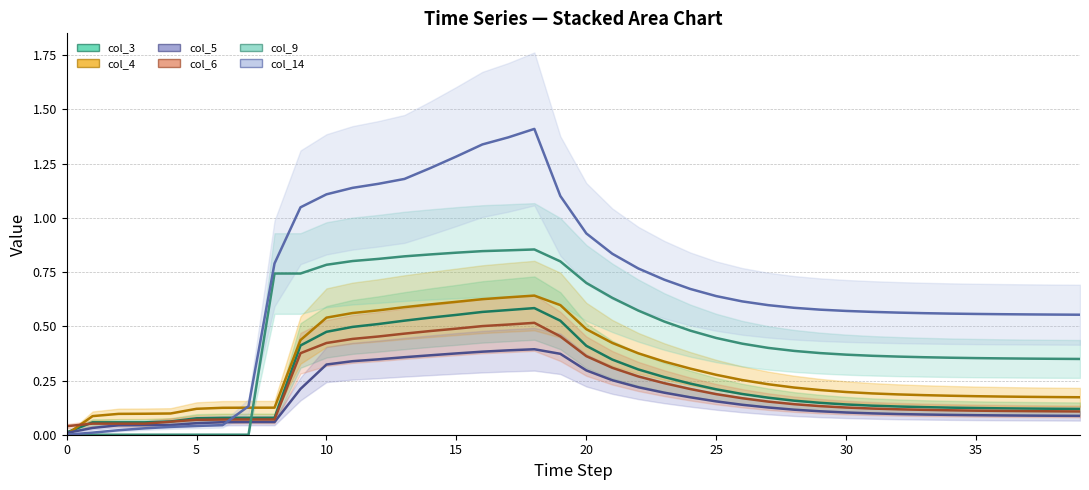

Reading right to left, transcribe all the data shown in this chart.

col_3_line: 0.1	0.1	0.1	0.1	0.1	0.1	0.1	0.1	0.1	0.1	0.1	0.2	0.2	0.2	0.2	0.2	0.3	0.3	0.3	0.4	0.5	0.6	0.6	0.6	0.6	0.5	0.5	0.5	0.5	0.5	0.4	0.1	0.1	0.1	0.1	0.1	0.1	0.1	0.1	0.0
col_4_line: 0.2	0.2	0.2	0.2	0.2	0.2	0.2	0.2	0.2	0.2	0.2	0.2	0.2	0.3	0.3	0.3	0.3	0.4	0.4	0.5	0.6	0.6	0.6	0.6	0.6	0.6	0.6	0.6	0.6	0.5	0.4	0.1	0.1	0.1	0.1	0.1	0.1	0.1	0.1	0.0
col_5_line: 0.1	0.1	0.1	0.1	0.1	0.1	0.1	0.1	0.1	0.1	0.1	0.1	0.1	0.1	0.2	0.2	0.2	0.2	0.3	0.3	0.4	0.4	0.4	0.4	0.4	0.4	0.4	0.3	0.3	0.3	0.2	0.1	0.1	0.1	0.1	0.0	0.0	0.0	0.0	0.0
col_6_line: 0.1	0.1	0.1	0.1	0.1	0.1	0.1	0.1	0.1	0.1	0.1	0.1	0.2	0.2	0.2	0.2	0.2	0.3	0.3	0.4	0.5	0.5	0.5	0.5	0.5	0.5	0.5	0.5	0.4	0.4	0.4	0.1	0.1	0.1	0.1	0.1	0.1	0.1	0.1	0.0
col_9_line: 0.3	0.4	0.4	0.4	0.4	0.4	0.4	0.4	0.4	0.4	0.4	0.4	0.4	0.4	0.4	0.5	0.5	0.6	0.6	0.7	0.8	0.9	0.9	0.8	0.8	0.8	0.8	0.8	0.8	0.8	0.7	0.7	0.0	0.0	0.0	0.0	0.0	0.0	0.0	0.0
col_14_line: 0.6	0.6	0.6	0.6	0.6	0.6	0.6	0.6	0.6	0.6	0.6	0.6	0.6	0.6	0.6	0.7	0.7	0.8	0.8	0.9	1.1	1.4	1.4	1.3	1.3	1.2	1.2	1.2	1.1	1.1	1.0	0.8	0.1	0.0	0.0	0.0	0.0	0.0	0.0	0.0